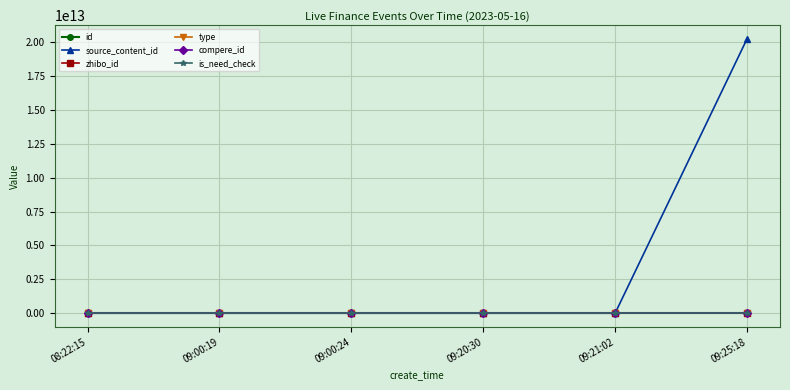

What position from the left is 09:25:18?

6